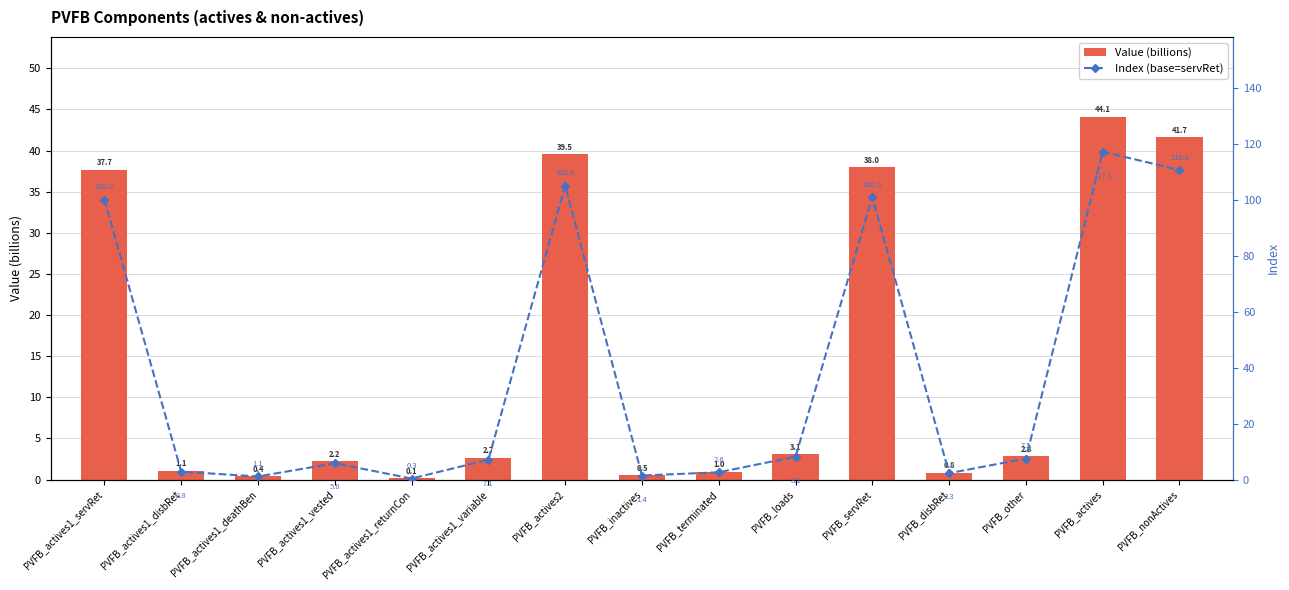

Which series has the largest range (max minus min)?

Index (base=servRet)